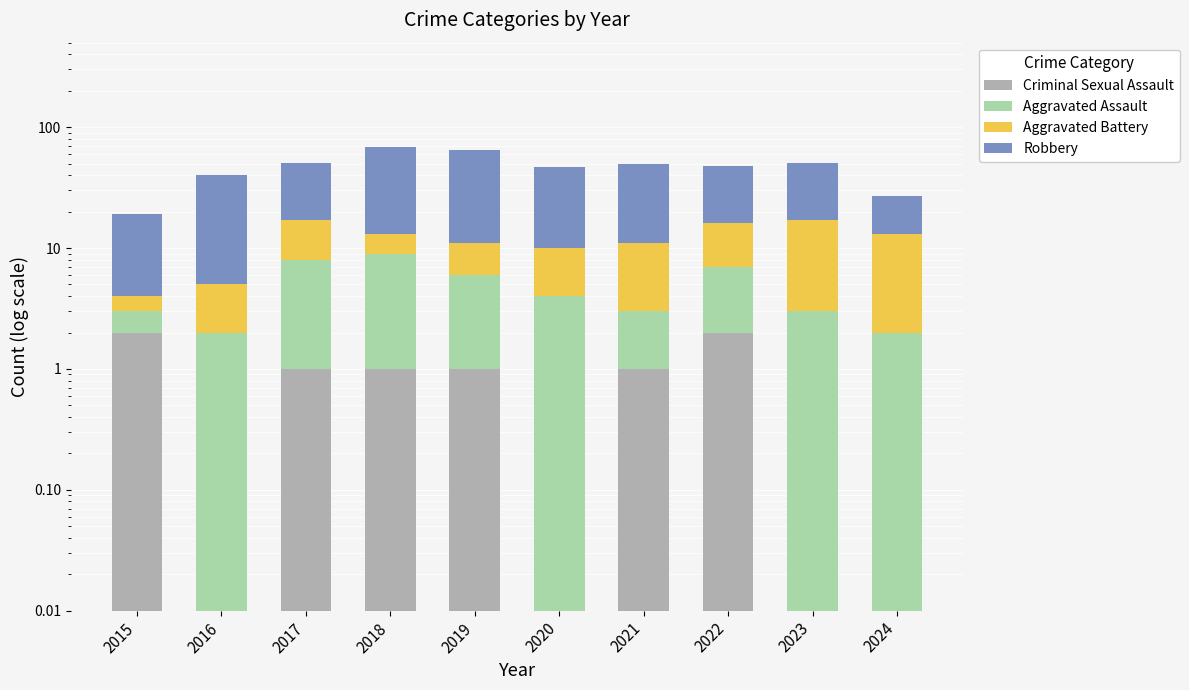

How many data points in Robbery are above 35?

4